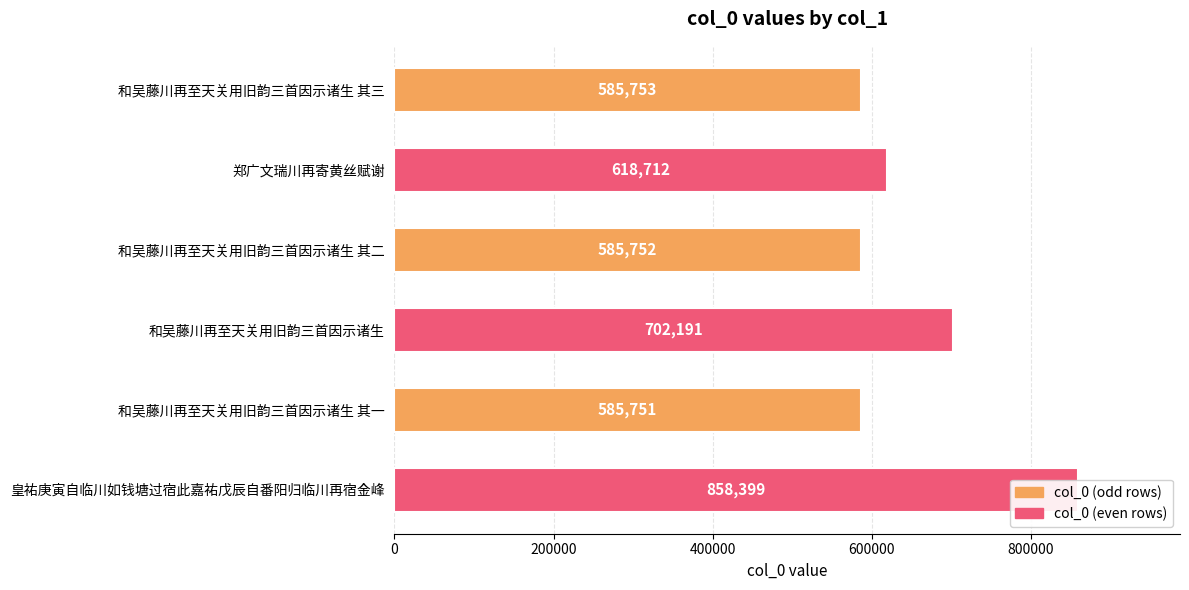

Which has a higher value, 和吴藤川再至天关用旧韵三首因示诸生 其三 or 郑广文瑞川再寄黄丝赋谢?

郑广文瑞川再寄黄丝赋谢